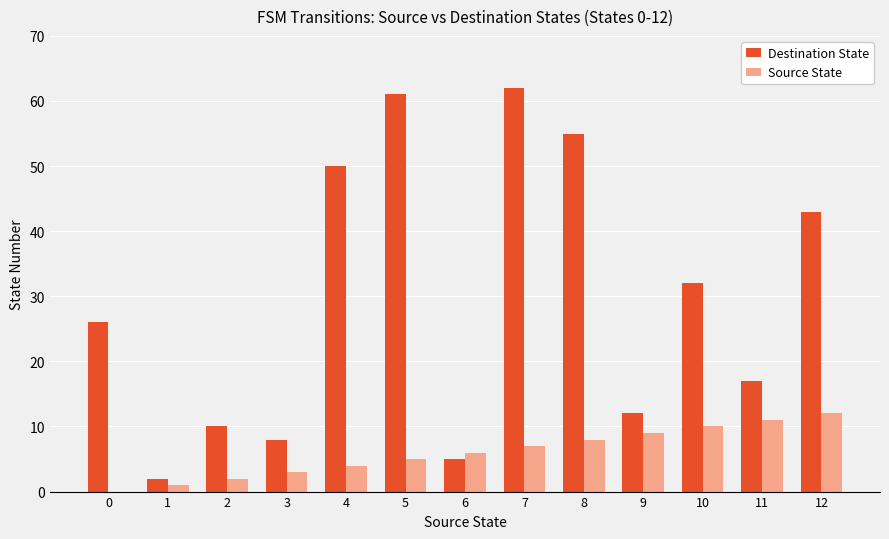

What are all the series names shown in the legend?

Destination State, Source State